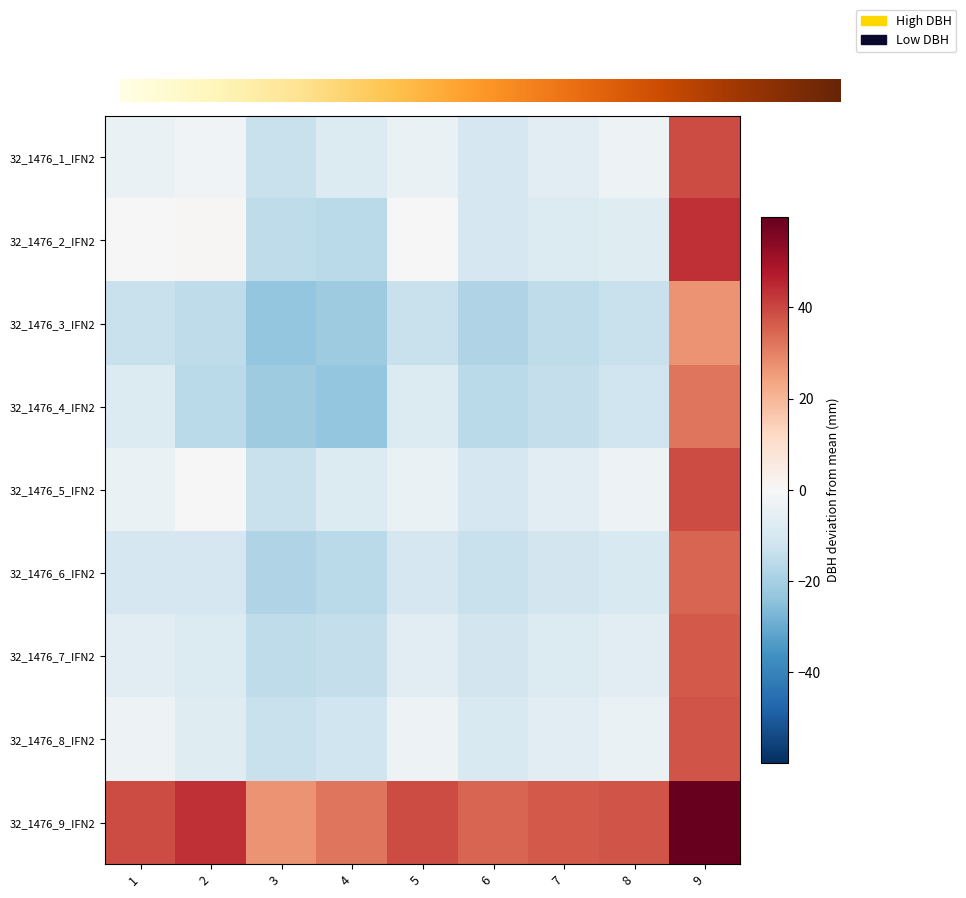

What is the maximum value for 32_1476_3_IFN2?

26.9